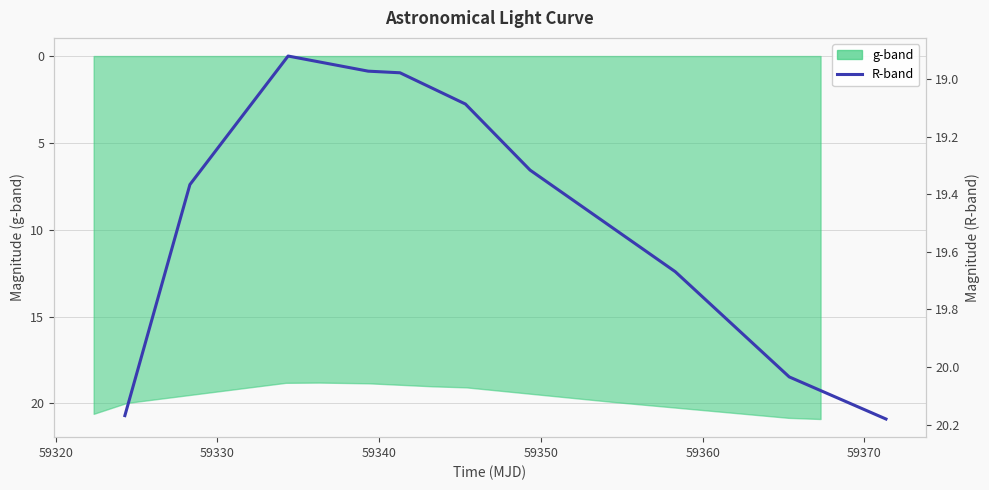

True or false: the data shows 19.0 at 59340.

True